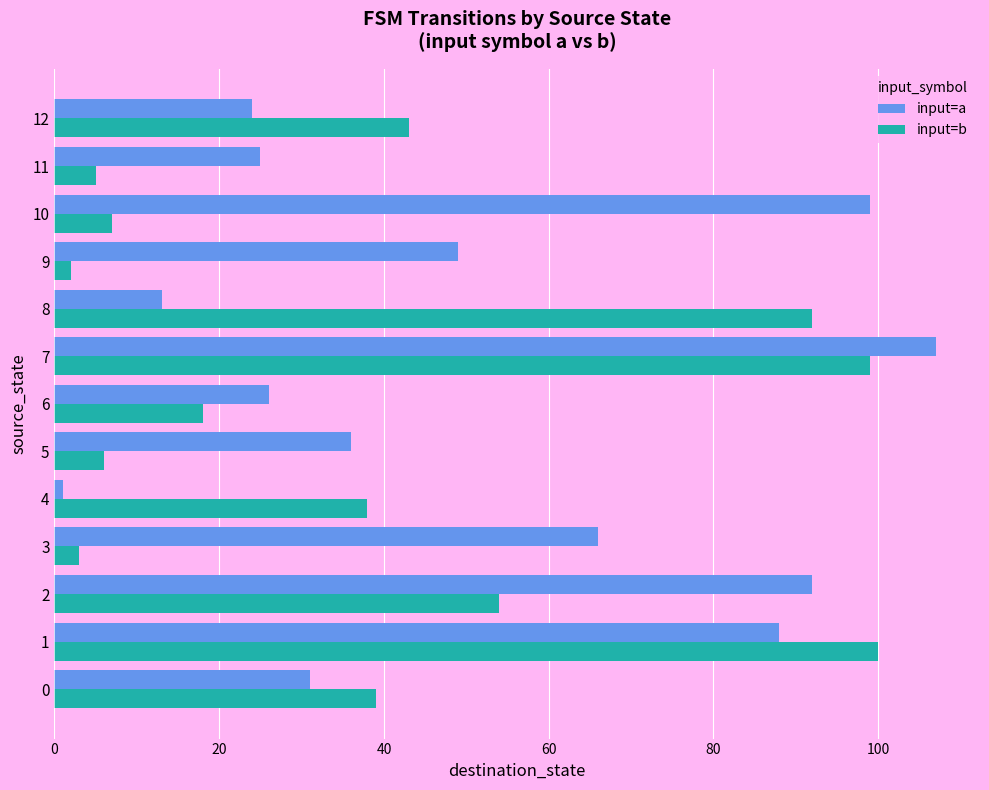

List the series in order of their overall mean, highest first.

input=a, input=b